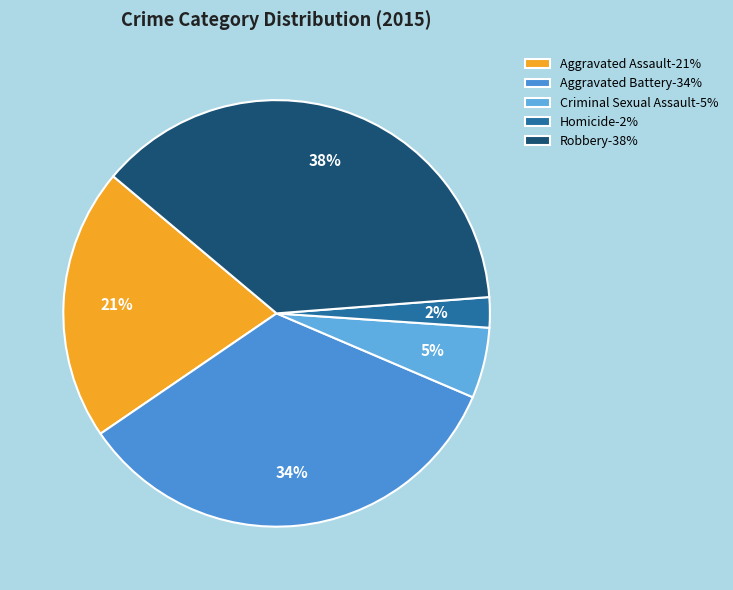

How many slices are in this pie chart?

5